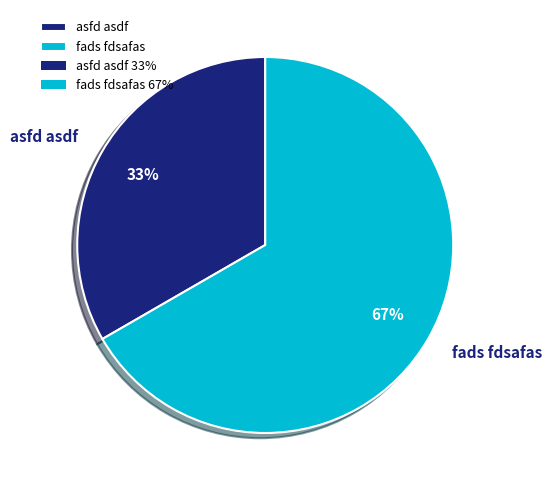

Which has a higher value, asfd asdf or fads fdsafas?

fads fdsafas